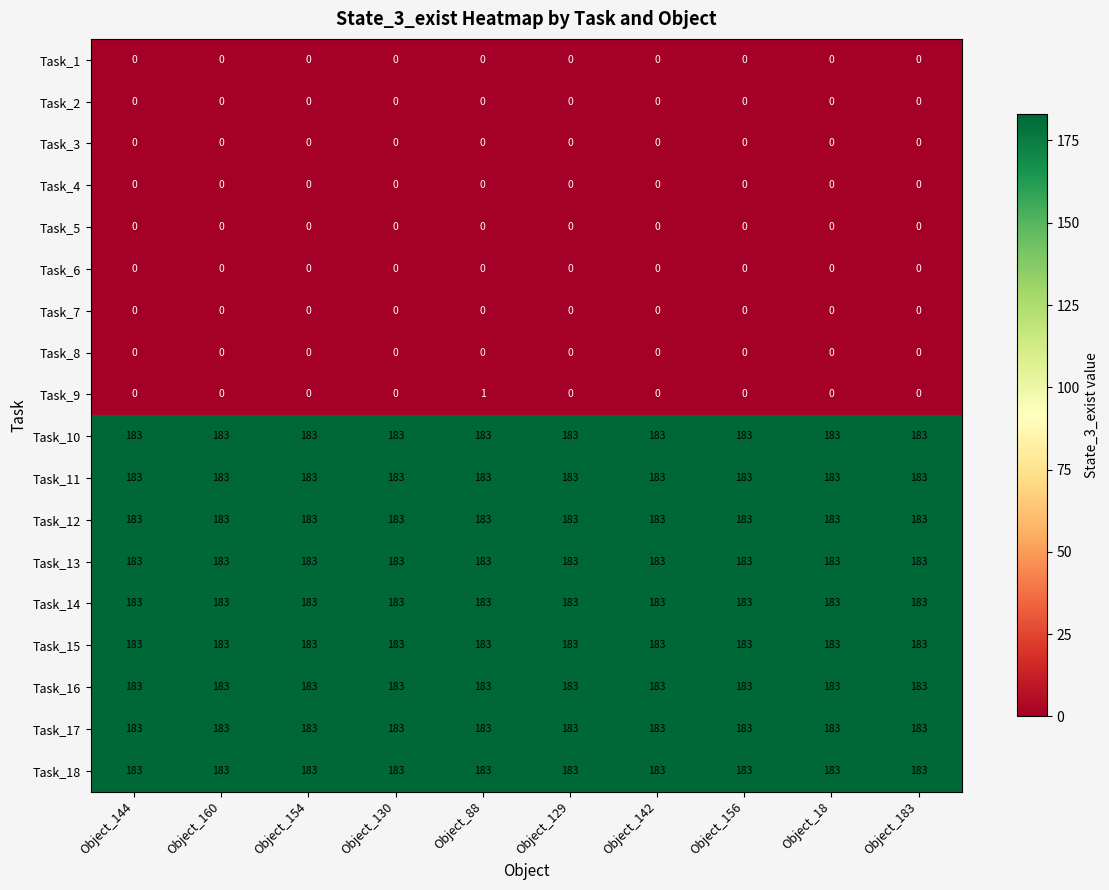

Is it true that Task_8 equals 0 at Object_160?

True